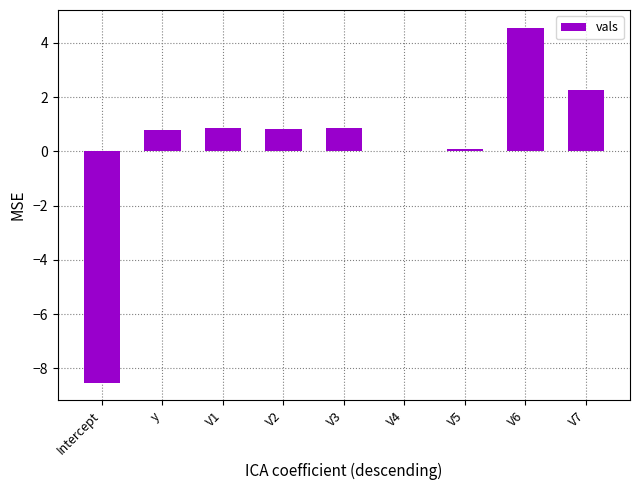

How many distinct data groups are displayed?

1